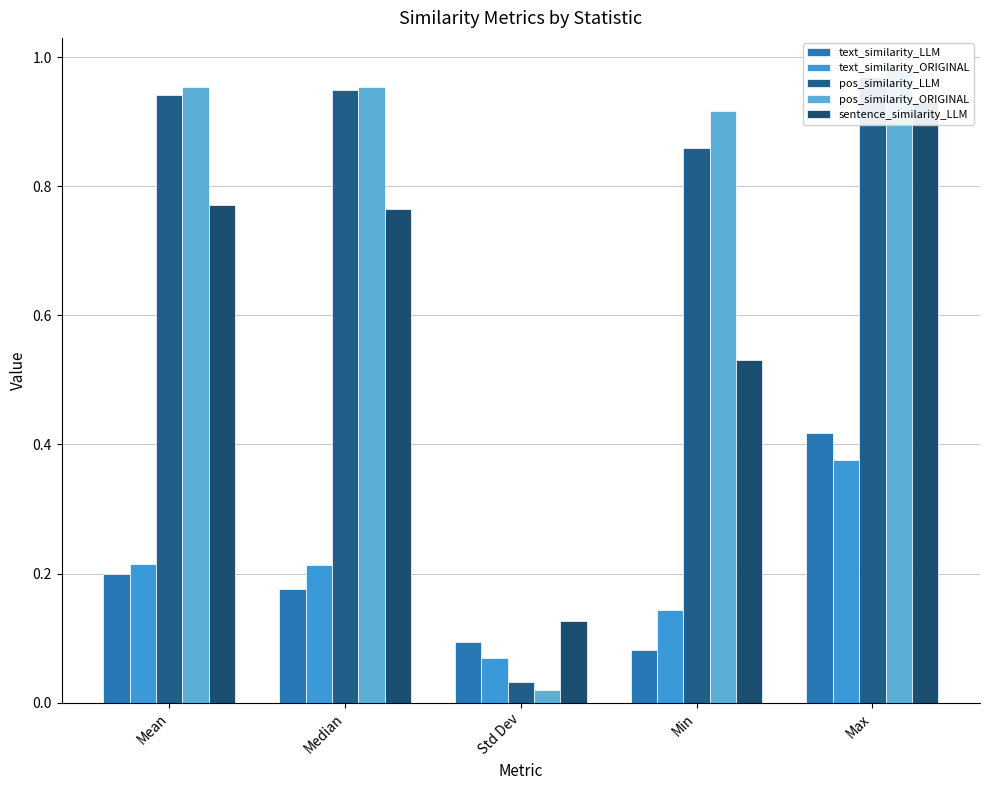

What is the value of the pos_similarity_LLM bar at the 1st from the left?

0.9